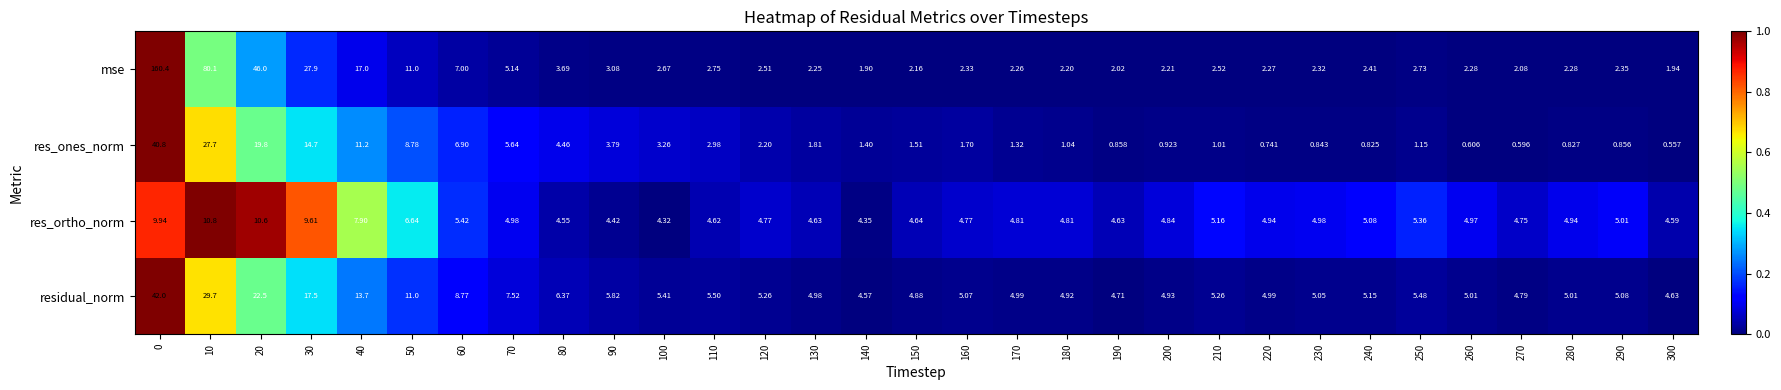

Which series changed the most between 50 and 160?

mse